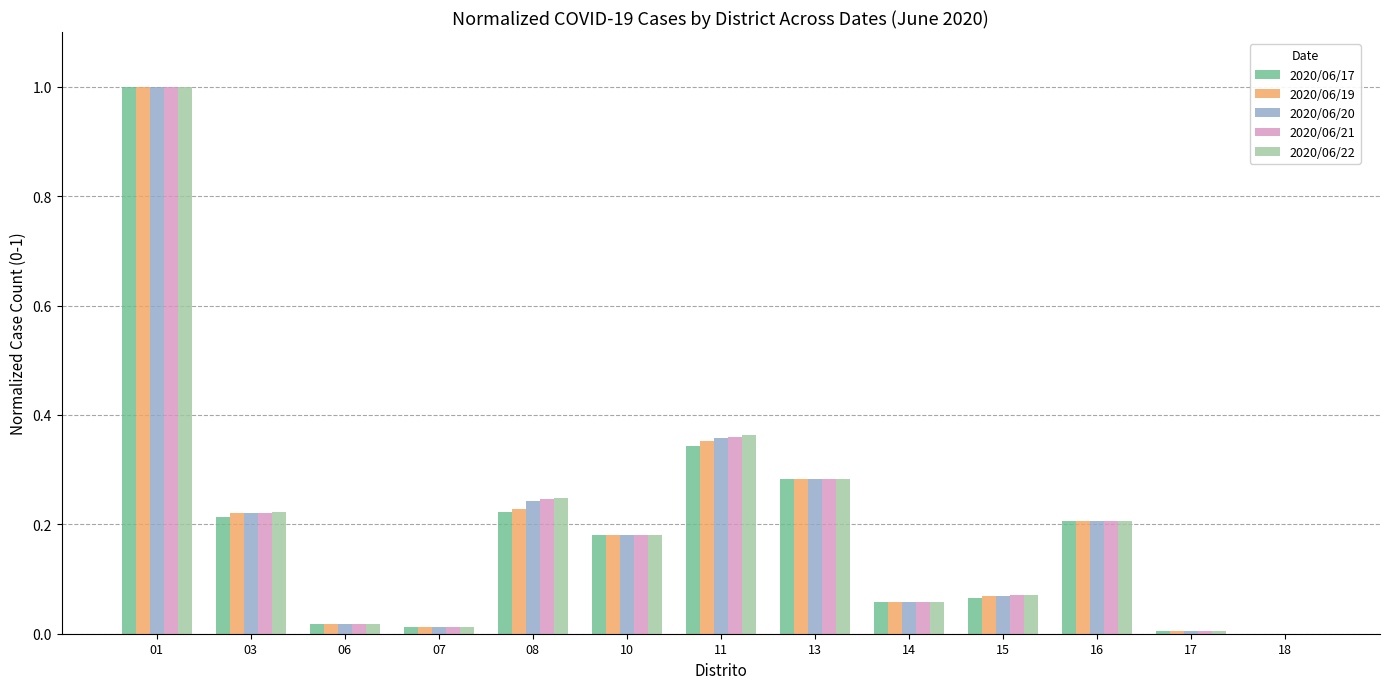

Which series changed the most between 10 and 11?

2020/06/22